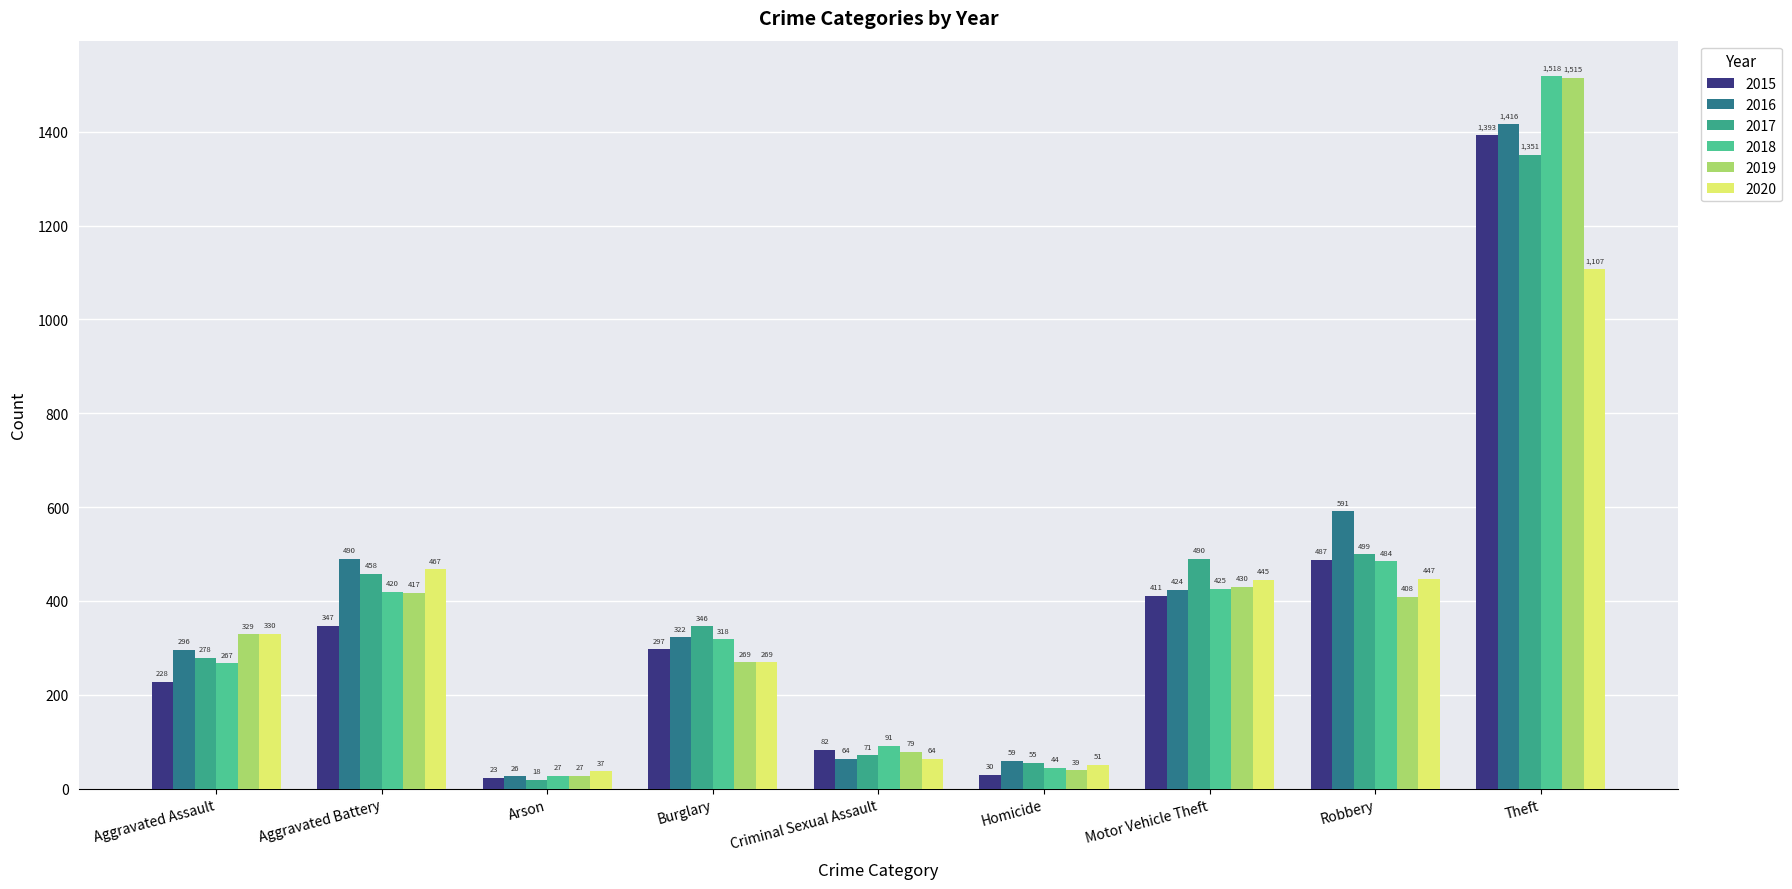

At how many categories does at least one series exceed 634?

1